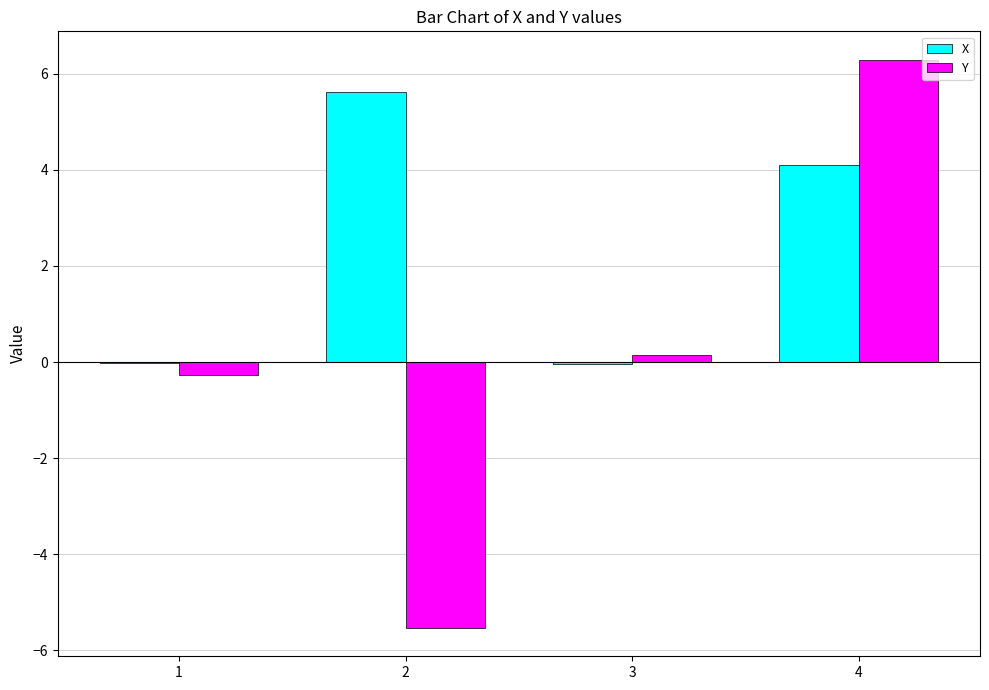

What is the spread (max minus min) of values at 3?

0.2